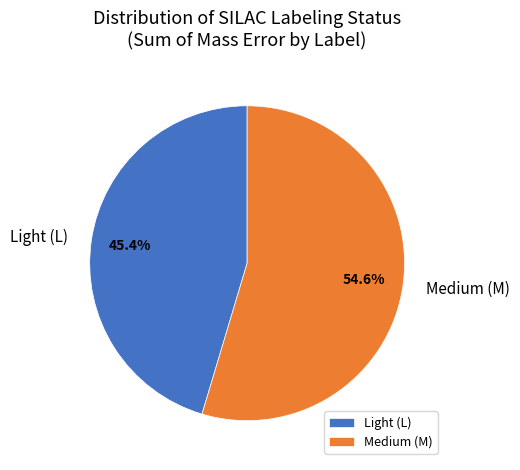

Which category has the smallest portion of the pie?

Light (L)